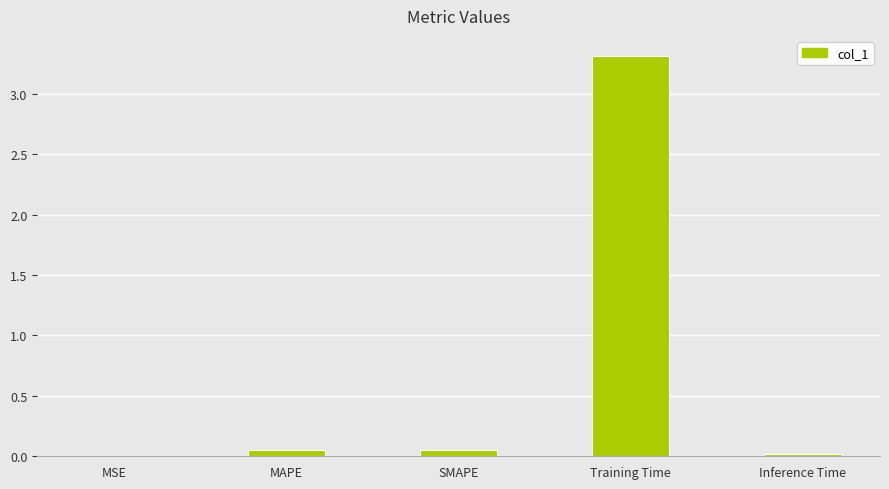

What is the change in value from MSE to Training Time?

+3.3